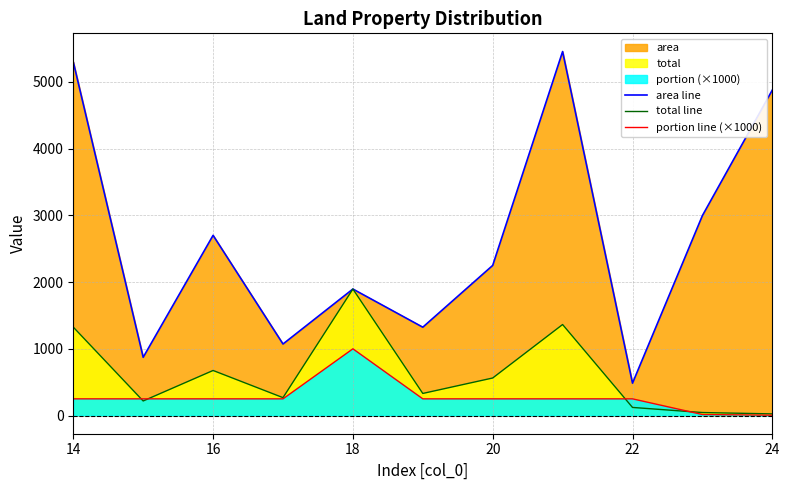

What is the highest value of the portion line (×1000) series?

1000.0